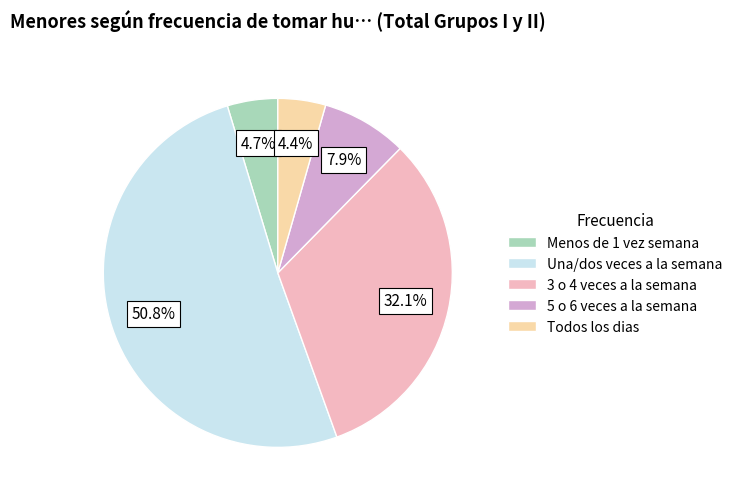

Between 3 o 4 veces a la semana and Menos de 1 vez semana, which is larger?

3 o 4 veces a la semana